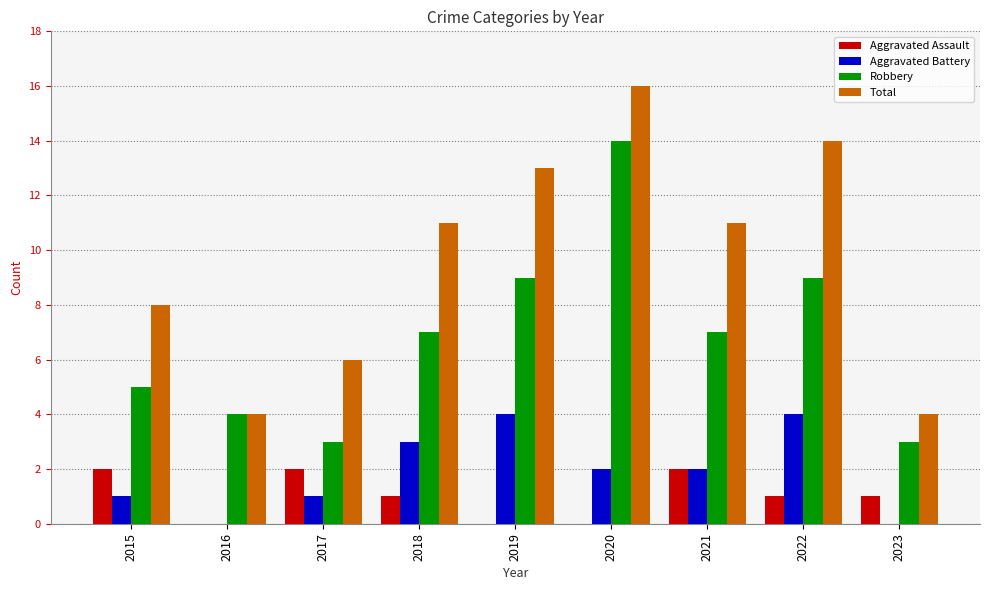

Which label corresponds to the largest value in the chart?

2020